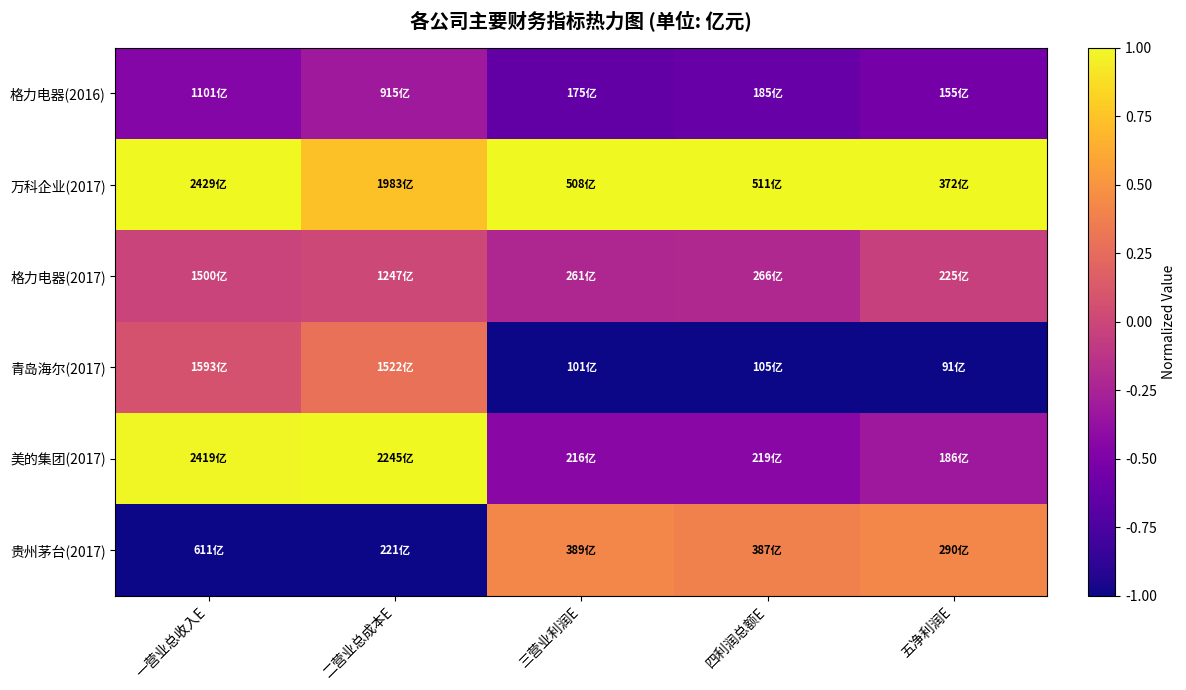

Reading right to left, extract all data points from this chart.

格力电器(2016): 五净利润E=-0.5	四利润总额E=-0.6	三营业利润E=-0.6	二营业总成本E=-0.3	一营业总收入E=-0.5
万科企业(2017): 五净利润E=1.0	四利润总额E=1.0	三营业利润E=1.0	二营业总成本E=0.7	一营业总收入E=1.0
格力电器(2017): 五净利润E=-0.0	四利润总额E=-0.2	三营业利润E=-0.2	二营业总成本E=0.0	一营业总收入E=-0.0
青岛海尔(2017): 五净利润E=-1.0	四利润总额E=-1.0	三营业利润E=-1.0	二营业总成本E=0.3	一营业总收入E=0.1
美的集团(2017): 五净利润E=-0.3	四利润总额E=-0.4	三营业利润E=-0.4	二营业总成本E=1.0	一营业总收入E=1.0
贵州茅台(2017): 五净利润E=0.4	四利润总额E=0.4	三营业利润E=0.4	二营业总成本E=-1.0	一营业总收入E=-1.0